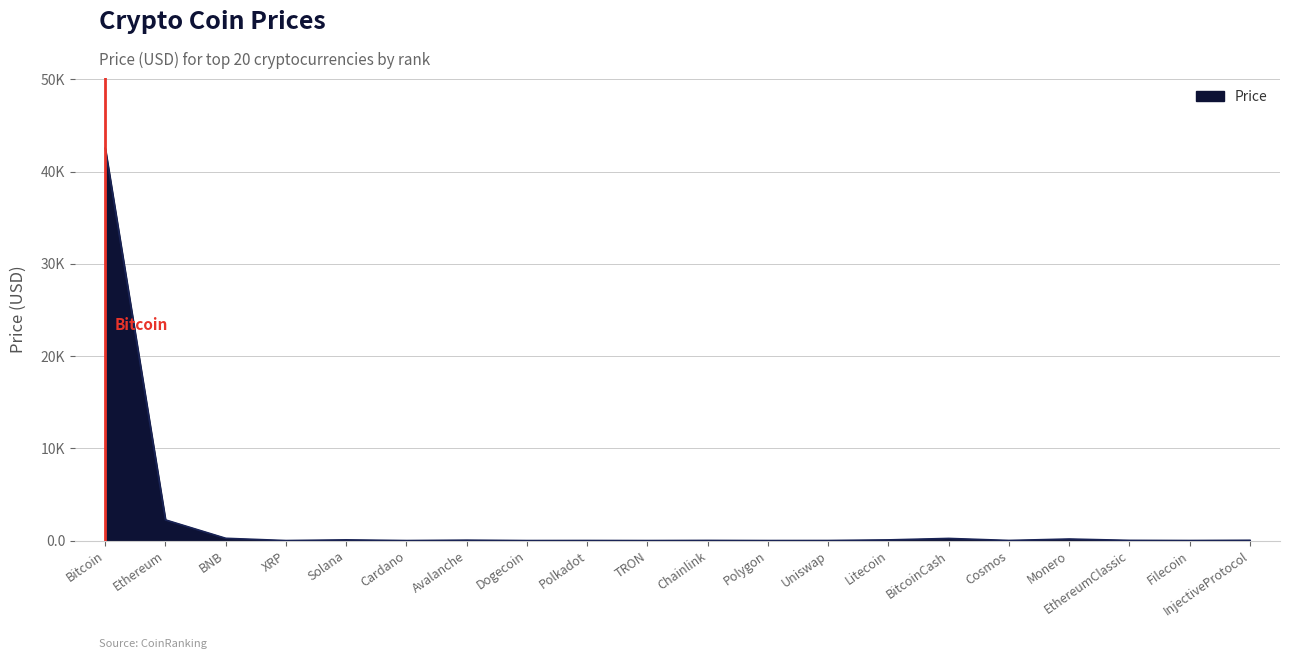

Does the chart have visible grid lines?

Yes